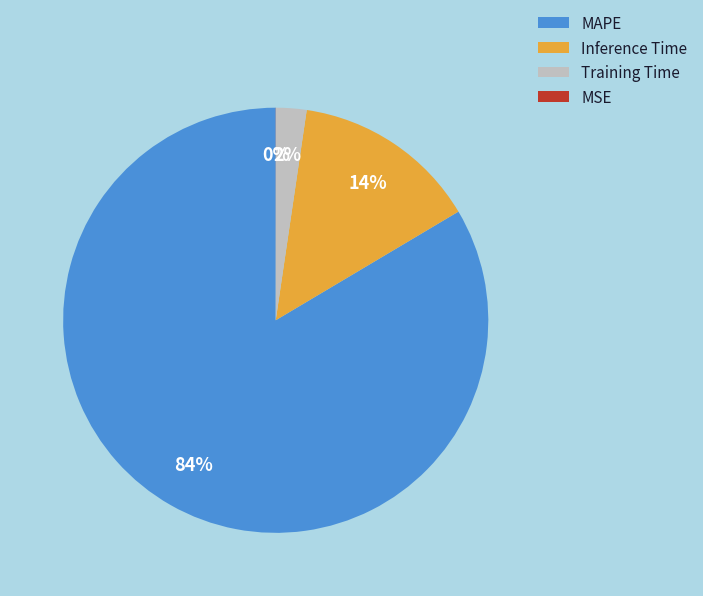

To the nearest percent, what portion does MAPE represent?

84%